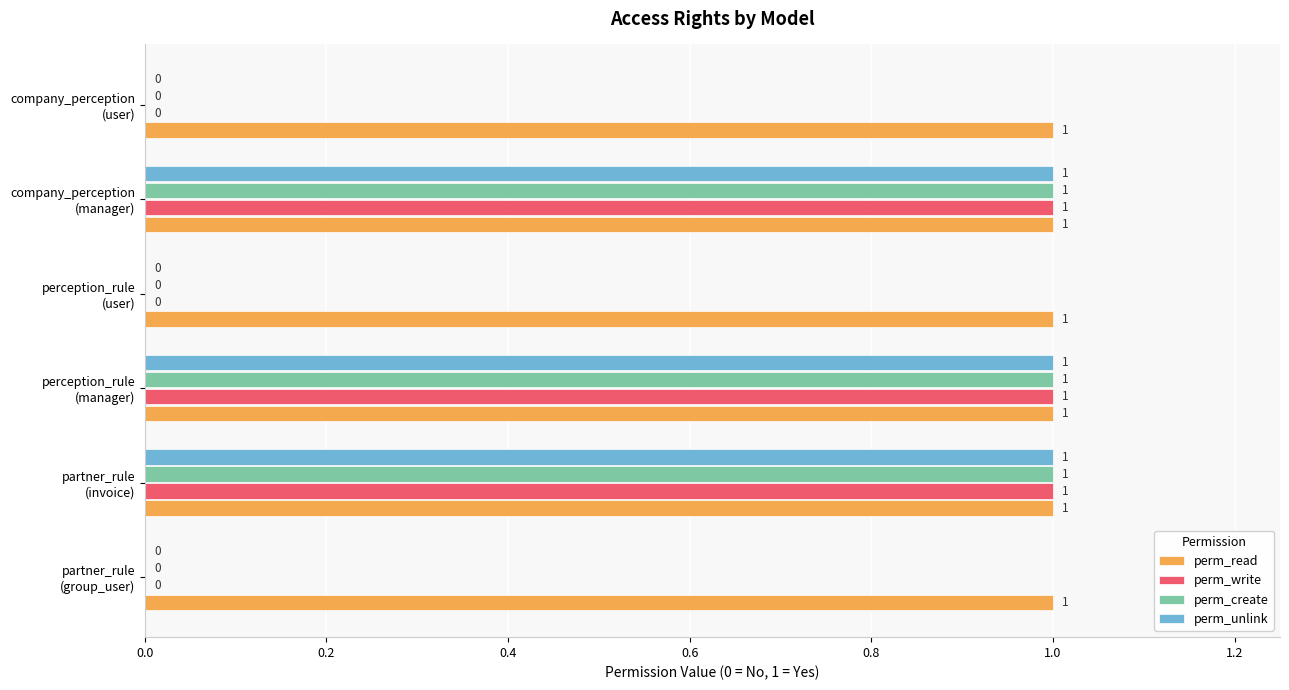

Which series has the largest total across all categories?

perm_read